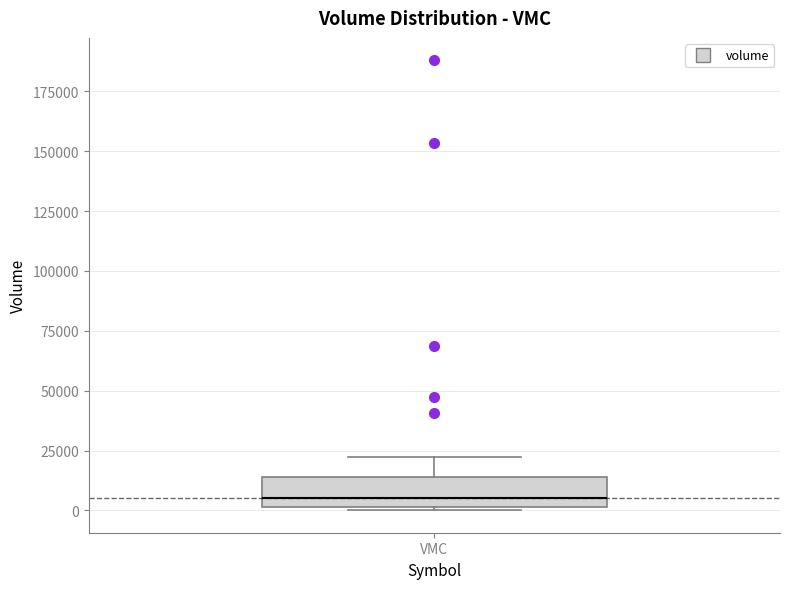

Where does the median line of the box for VMC sit on the y-axis? The values are not printed on the chart, so give them approximately, as read against the axis.

5000